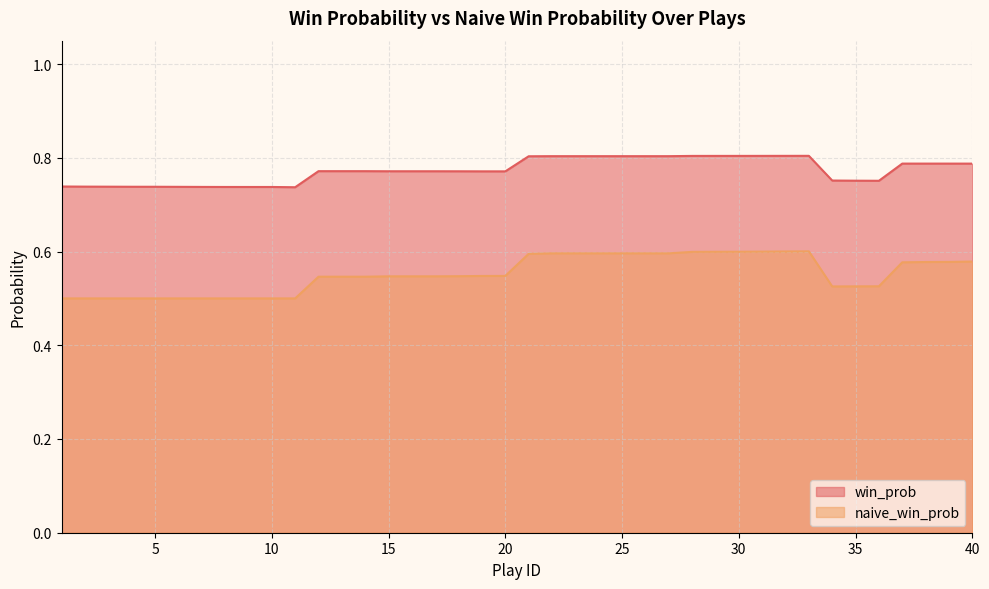

In win_prob, how many points are higher than both neighbors (excluding endpoints)?

3